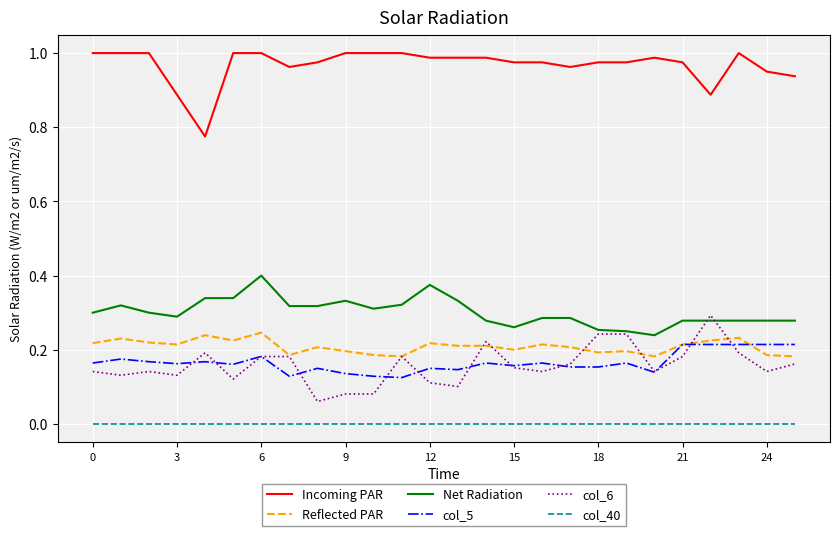

True or false: Net Radiation and col_40 cross at least once.

False